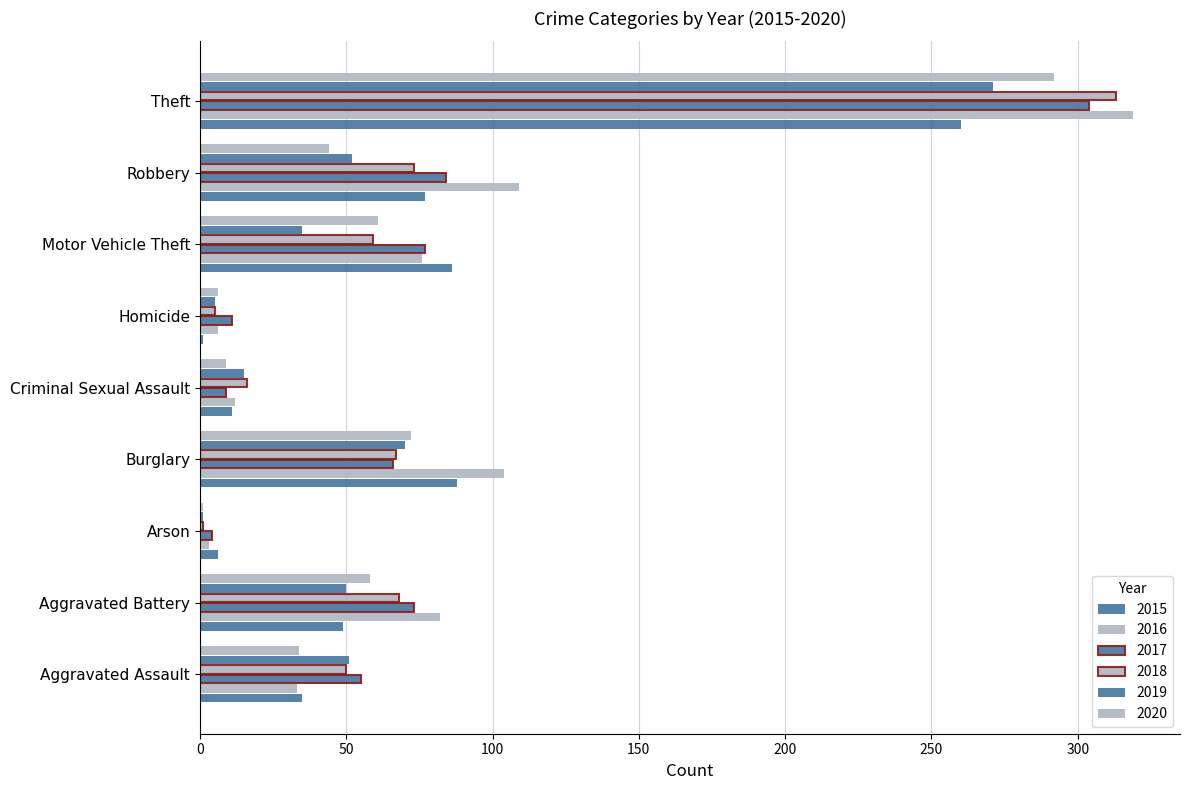

What is the label of the 3rd bar from the left?

Arson